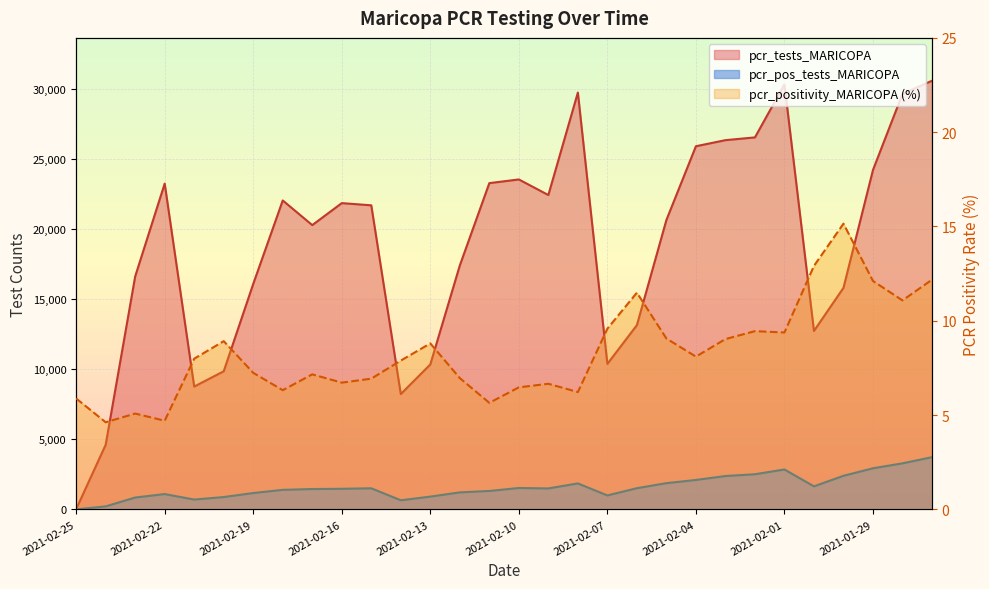

What are all the series names shown in the legend?

pcr_tests_MARICOPA, pcr_pos_tests_MARICOPA, pcr_positivity_MARICOPA